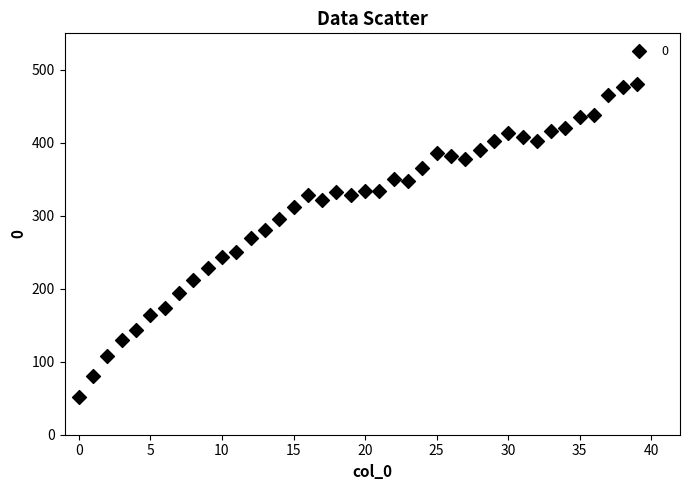

What is the range of Y values (max minus min)?

428